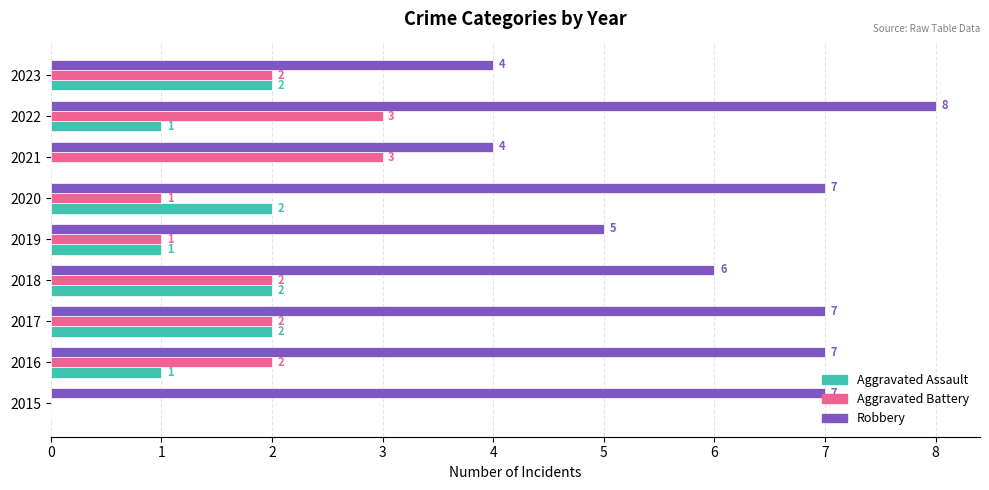

True or false: Aggravated Assault has a value of 2 at 2023.

True